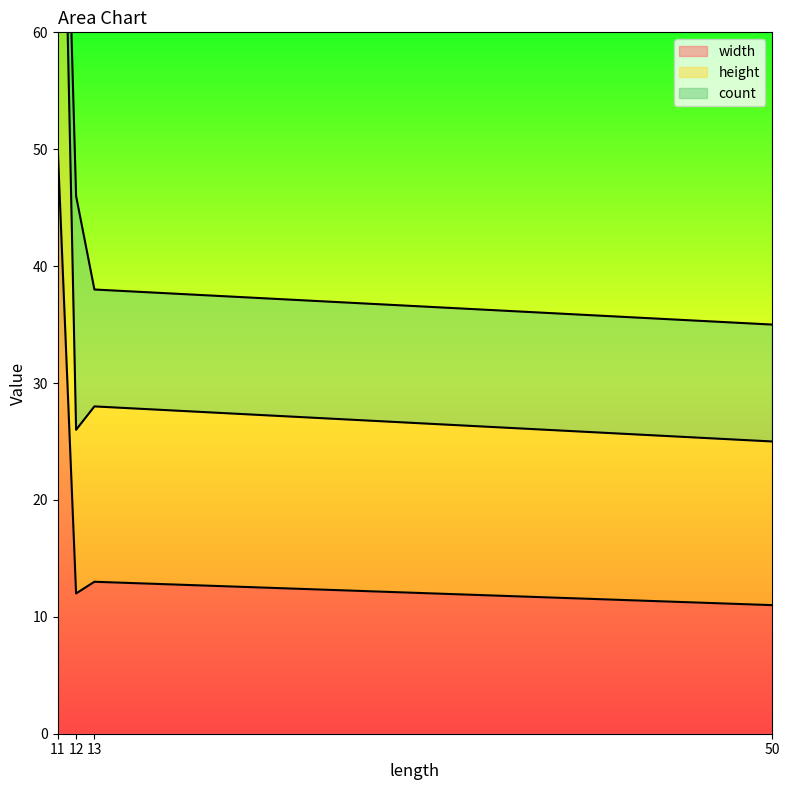

What is the difference between the maximum and minimum values in the width series?

39